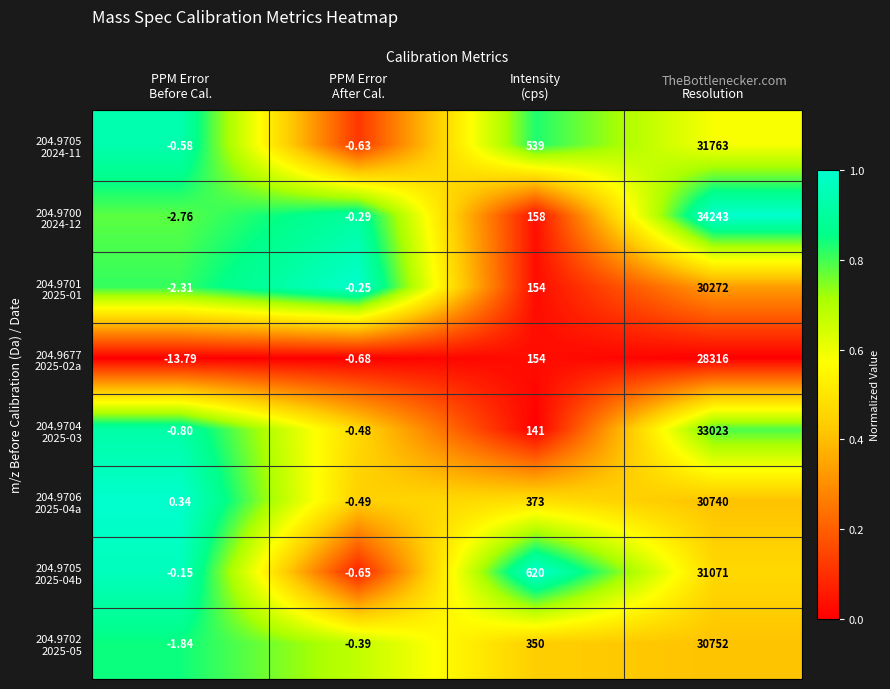

What is the greatest value displayed?

34243.0